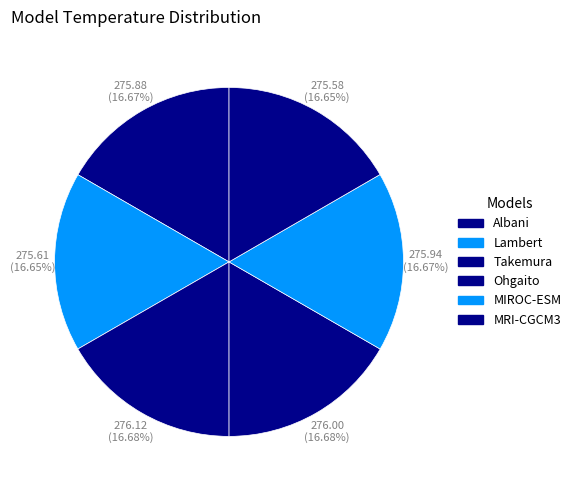

How many slices are in this pie chart?

6